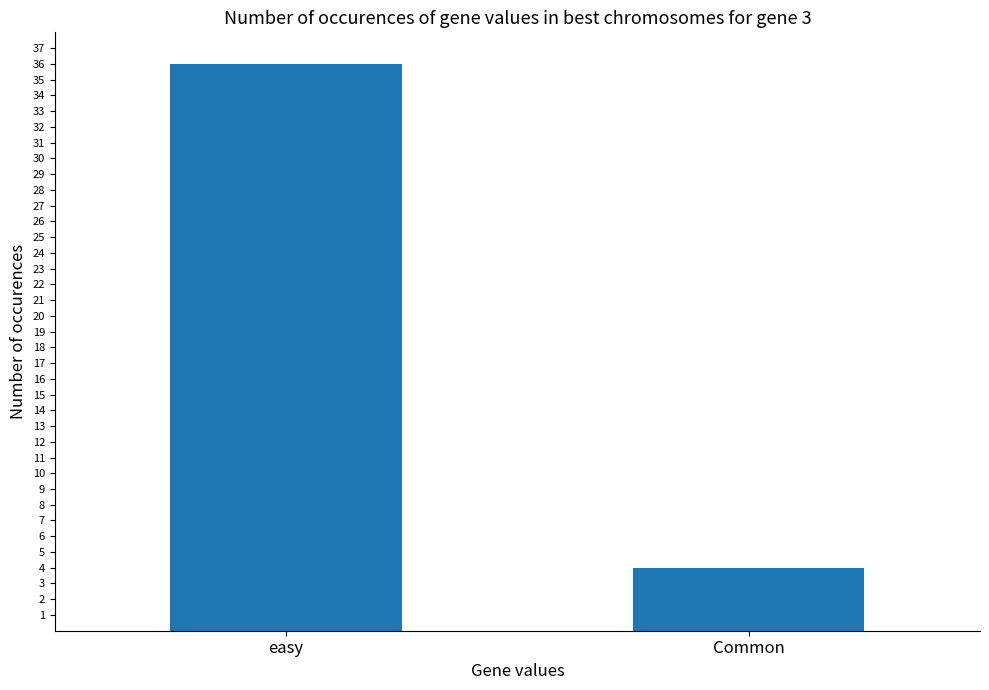

What is the ratio of the value at easy to the value at Common?

9.0